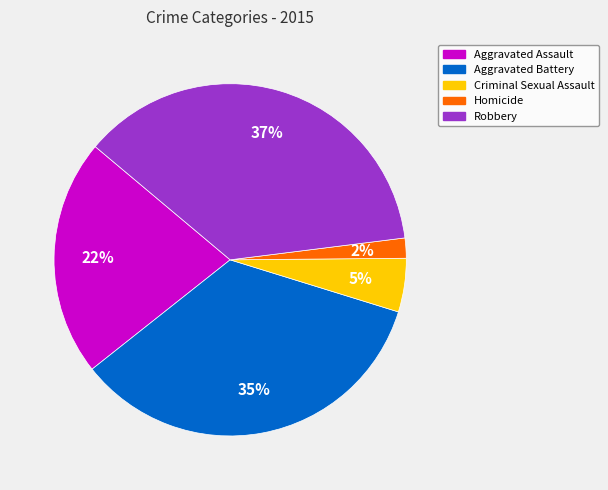

How many slices are in this pie chart?

5